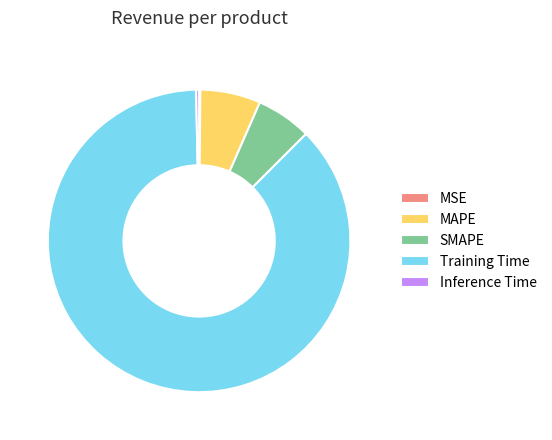

Is it true that SMAPE is 6% of the pie?

True